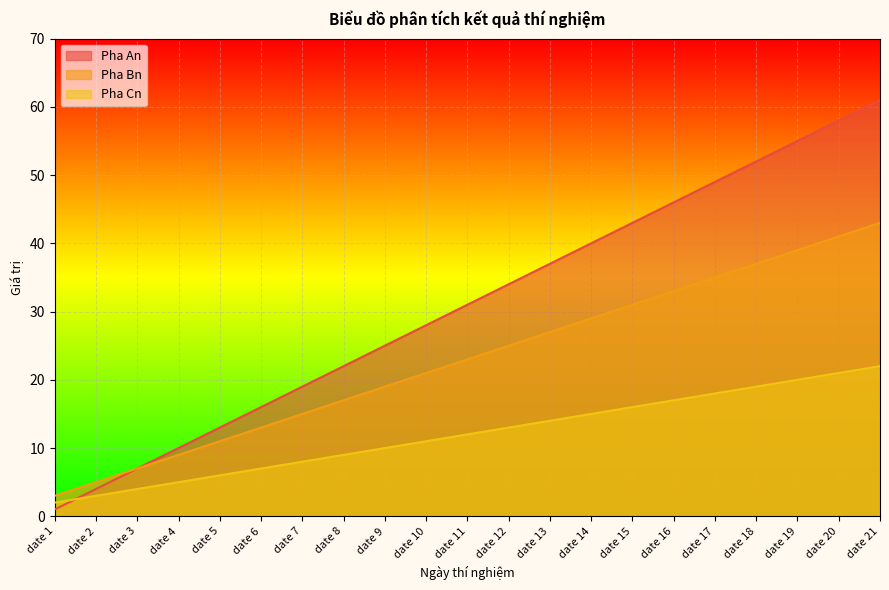

How many data points in Pha An are less than 31?

10